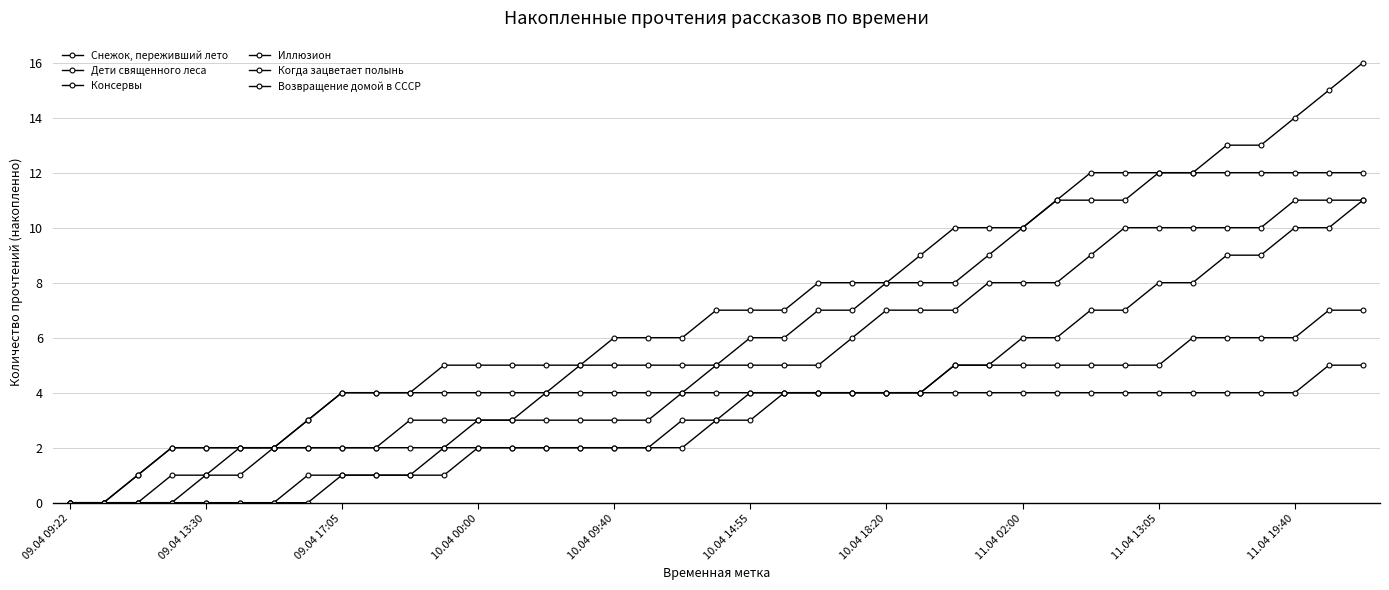

What is the sum of all Дети священного леса values?

138